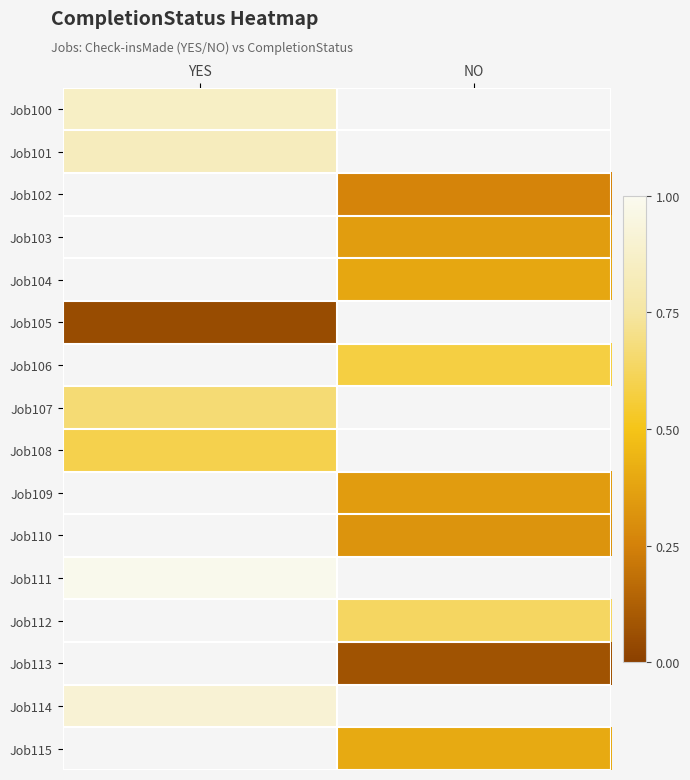

True or false: Job101 has a value of 0.8 at YES.

True